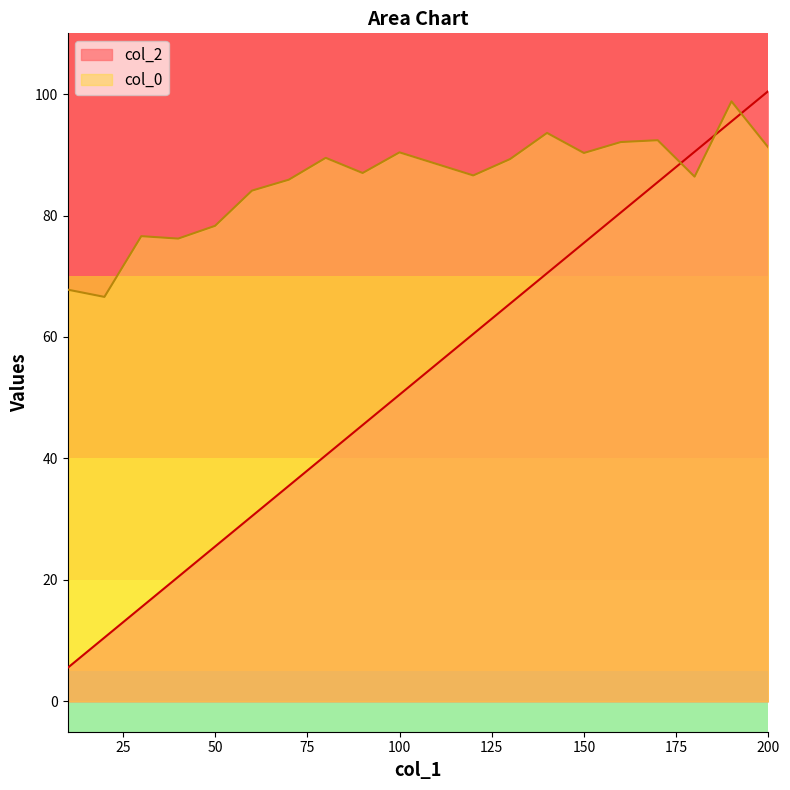

Read the col_0 value at 70.

85.9